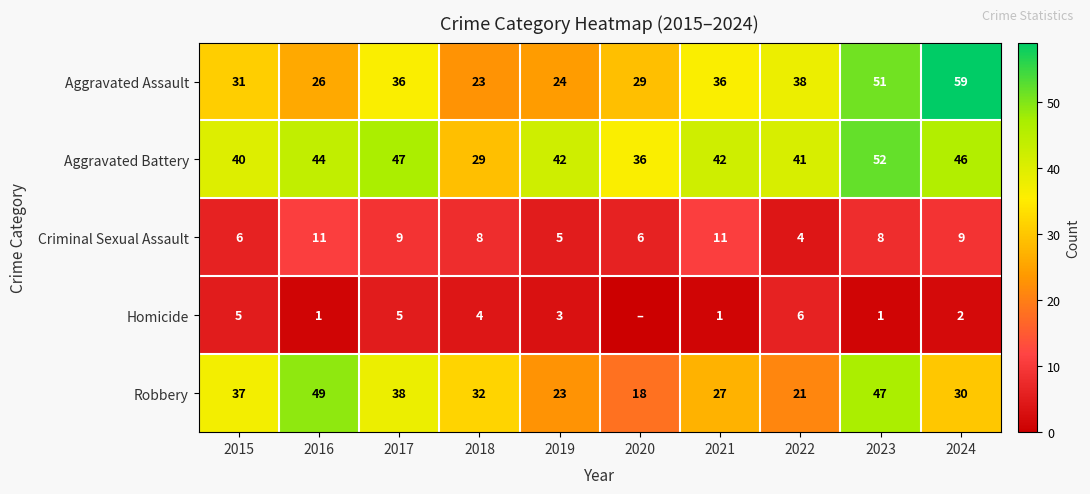

Which has a higher value, 2020 or 2022?

2022